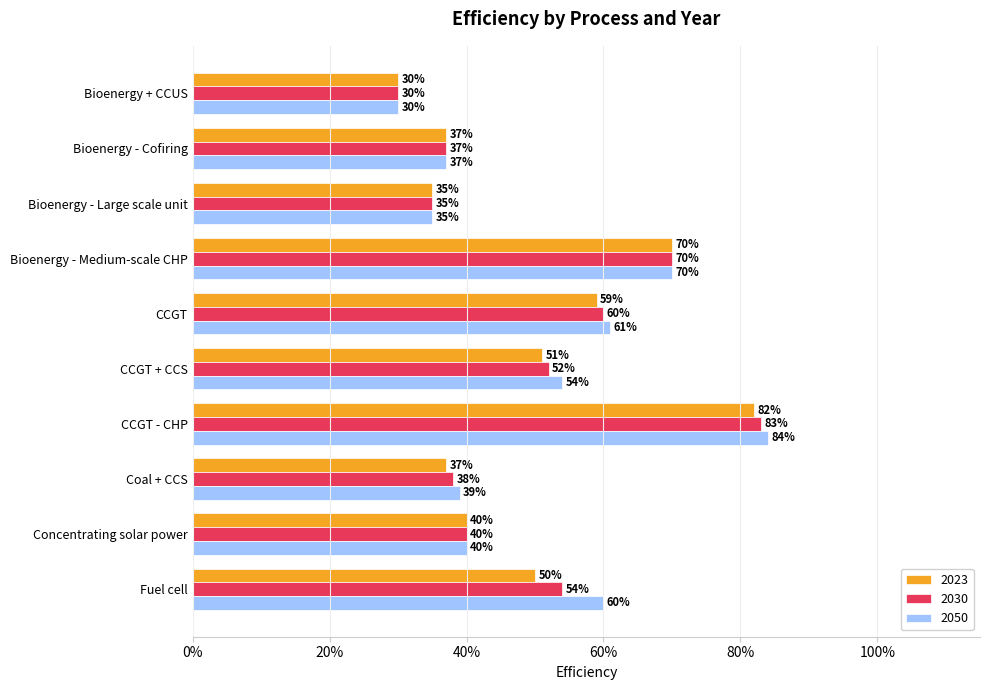

Which series has the largest total across all categories?

2050